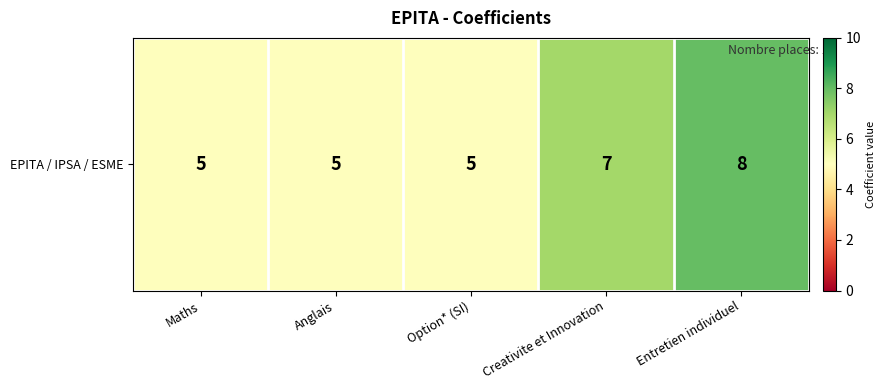

Count the number of categories in the chart.

5